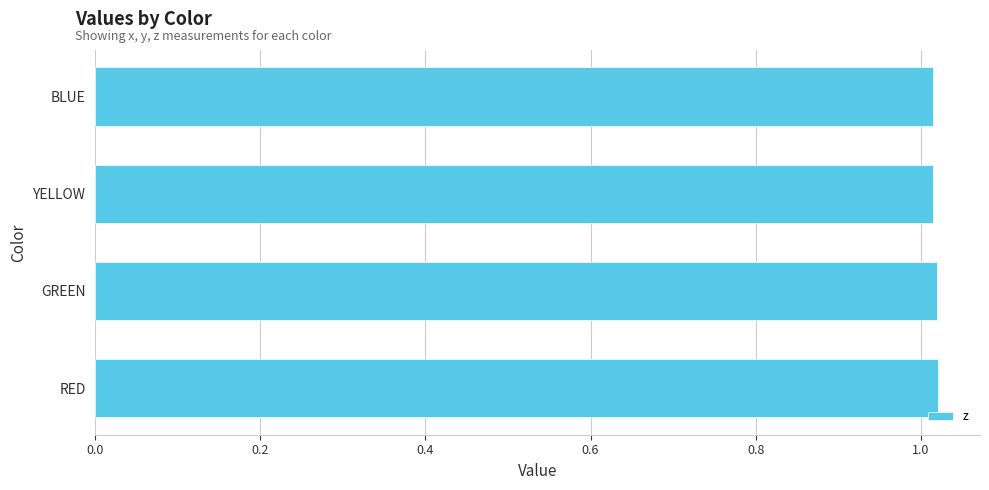

True or false: the data shows 0.6 at RED.

False